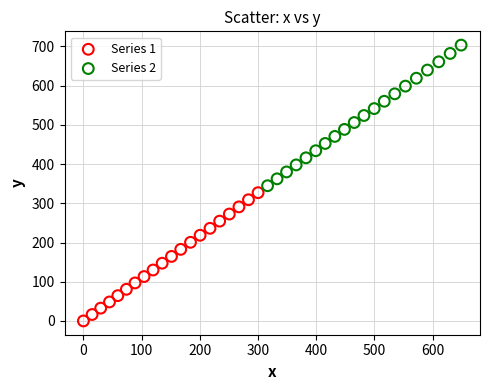

What are all the series names shown in the legend?

Series 1, Series 2